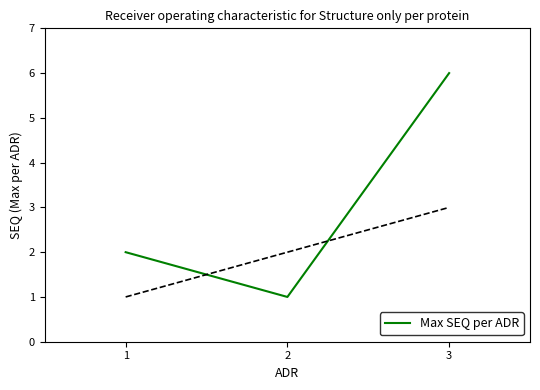

Rank the categories by value from highest to lowest.

3, 1, 2